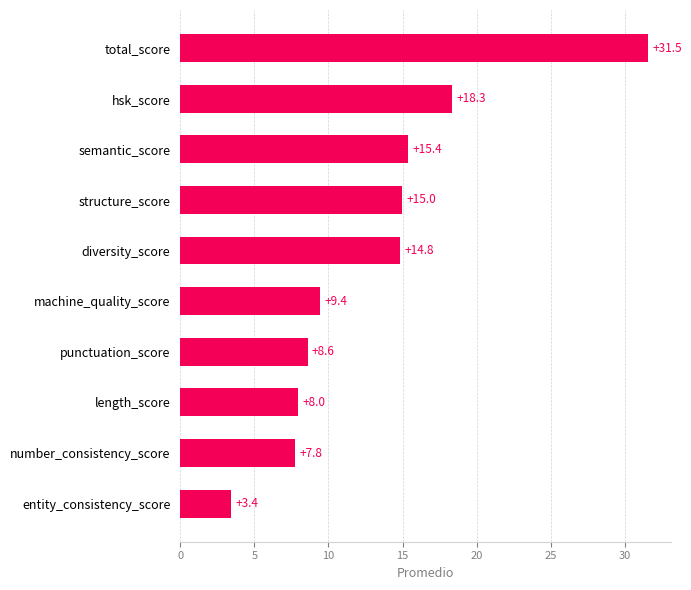

Are the bars horizontal?

Yes